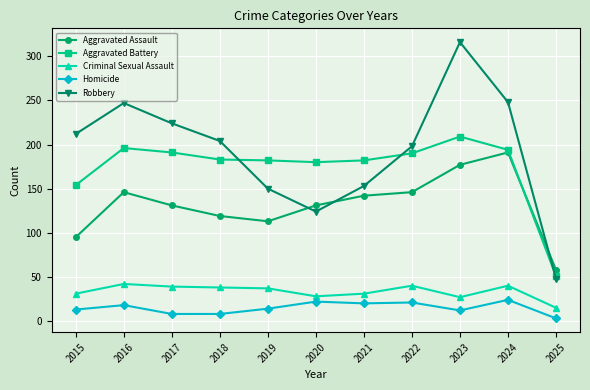

True or false: Criminal Sexual Assault has a value of 15 at 2025.

True